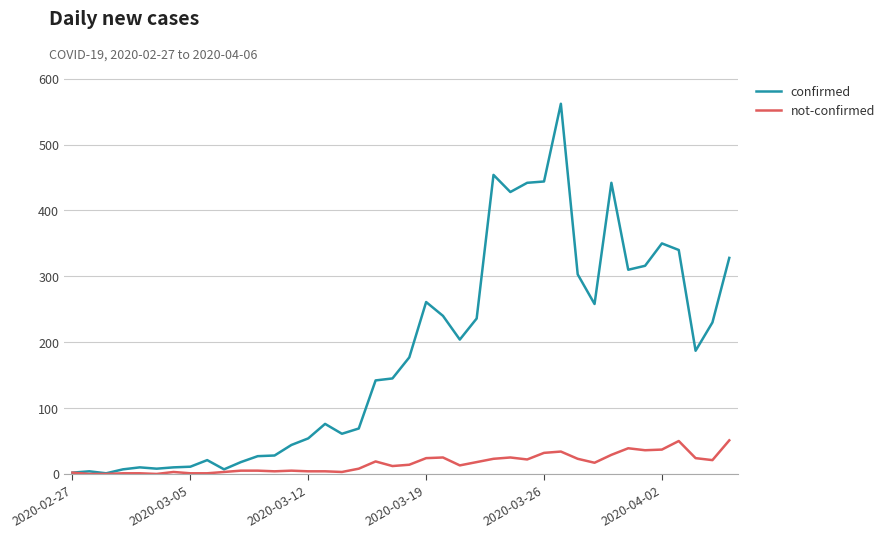

Which series has the widest spread of values?

confirmed